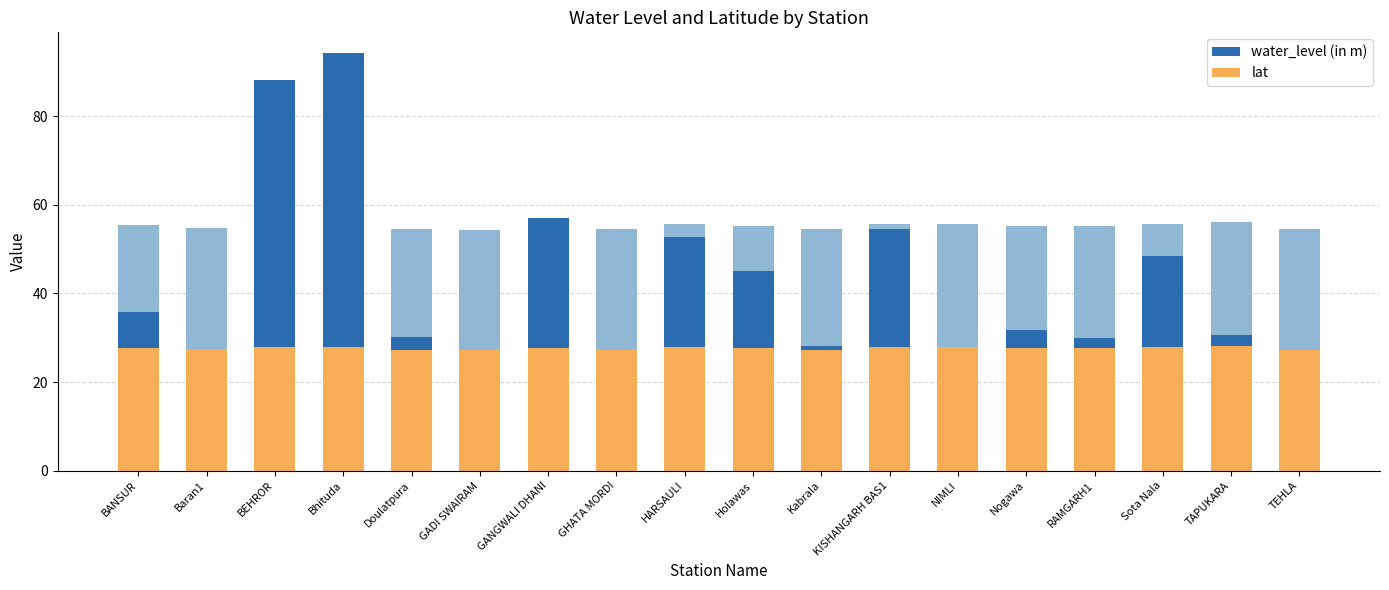

Between KISHANGARH BAS1 and HARSAULI, which is larger?

KISHANGARH BAS1